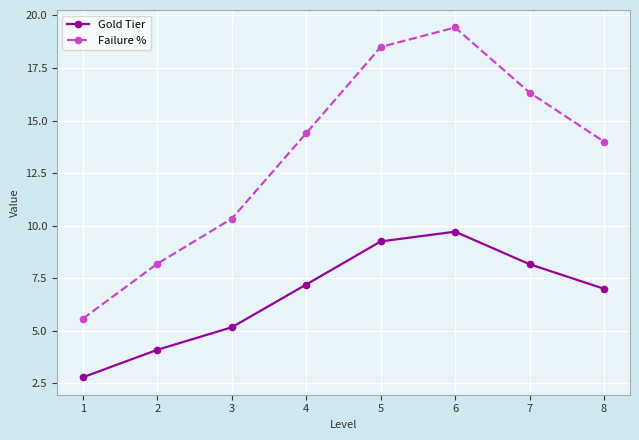

At which label does Failure % reach its minimum?

1